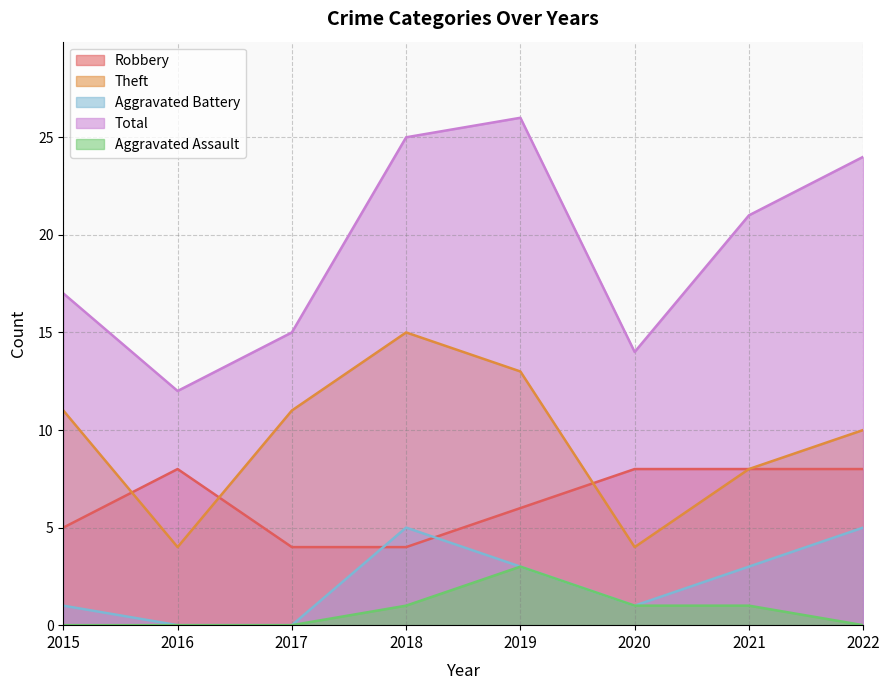

Which has a higher value, 2022 or 2021?

2022